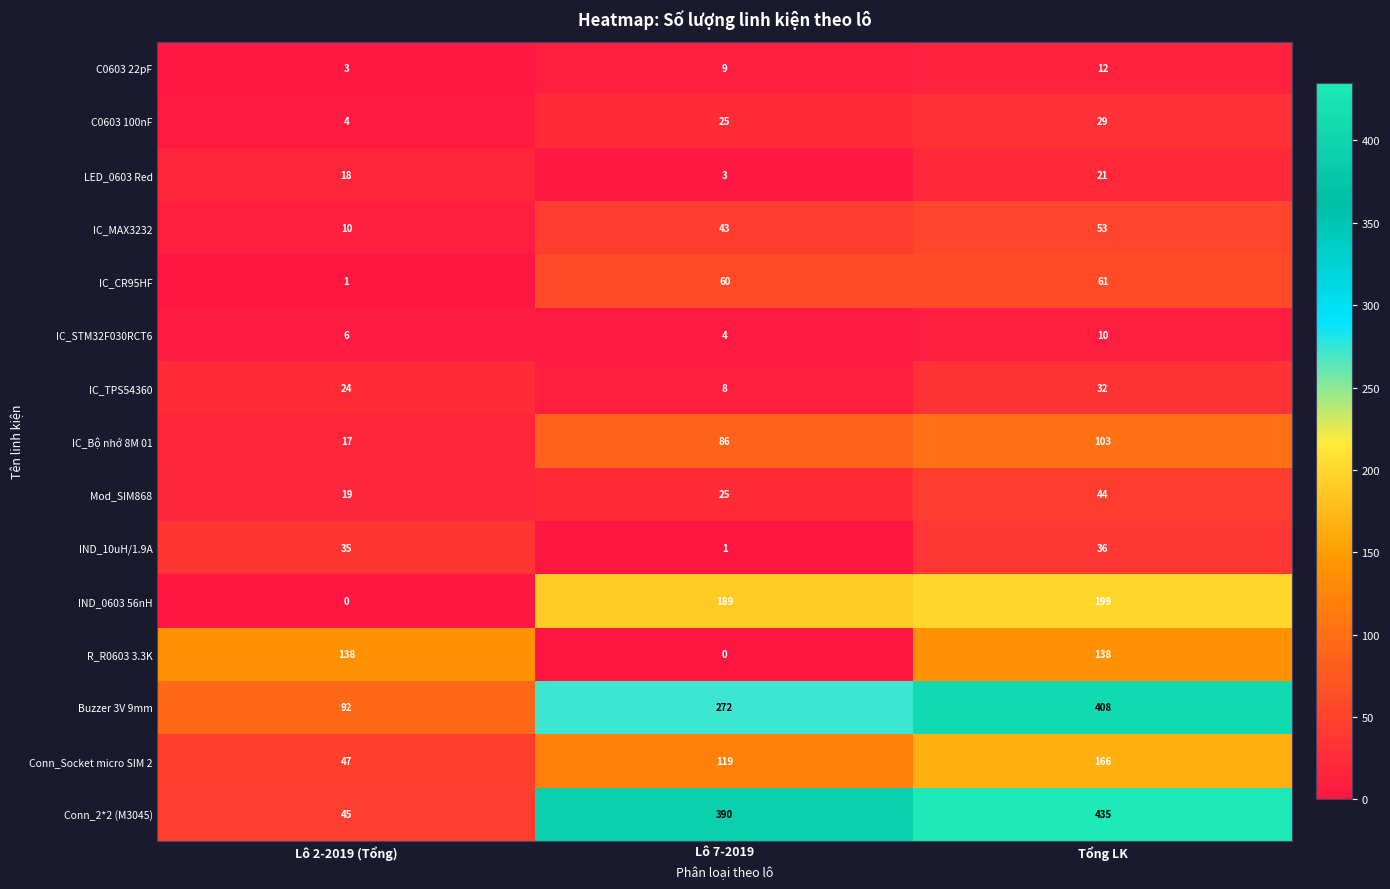

What is the difference between the highest and lowest values at Tổng LK?

425